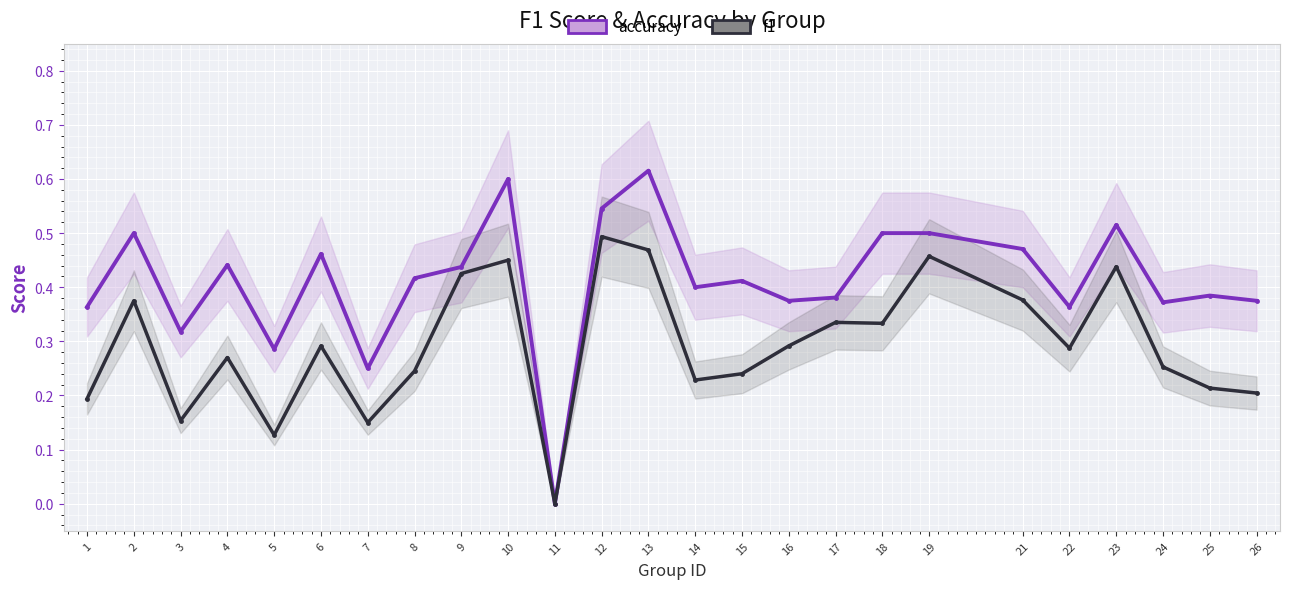

Reading left to right, extract all data points from this chart.

accuracy: 1=0.4	2=0.5	3=0.3	4=0.4	5=0.3	6=0.5	7=0.2	8=0.4	9=0.4	10=0.6	11=0.0	12=0.5	13=0.6	14=0.4	15=0.4	16=0.4	17=0.4	18=0.5	19=0.5	21=0.5	22=0.4	23=0.5	24=0.4	25=0.4	26=0.4
f1: 1=0.2	2=0.4	3=0.2	4=0.3	5=0.1	6=0.3	7=0.2	8=0.2	9=0.4	10=0.5	11=0.0	12=0.5	13=0.5	14=0.2	15=0.2	16=0.3	17=0.3	18=0.3	19=0.5	21=0.4	22=0.3	23=0.4	24=0.3	25=0.2	26=0.2